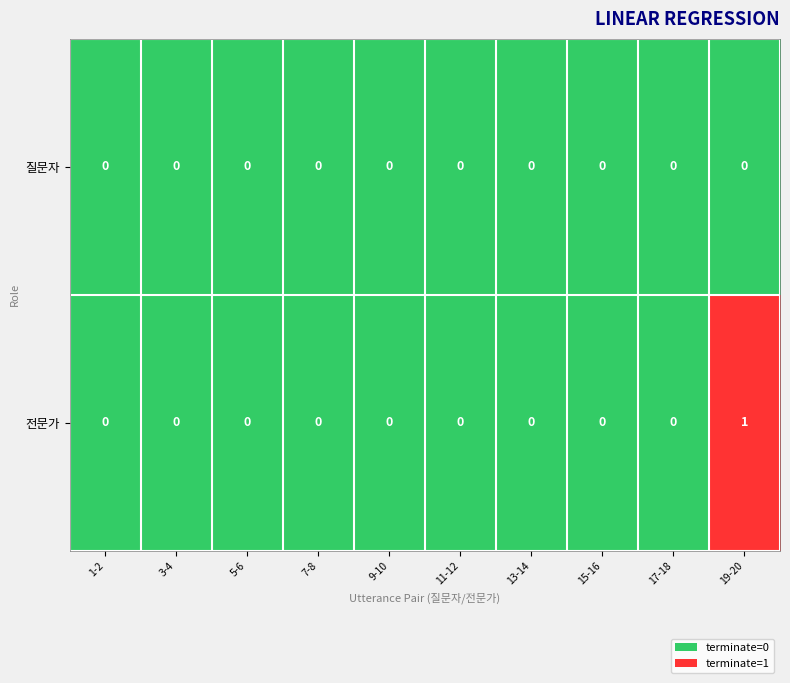

Rank the categories by 질문자 value from lowest to highest.

1-2, 3-4, 5-6, 7-8, 9-10, 11-12, 13-14, 15-16, 17-18, 19-20